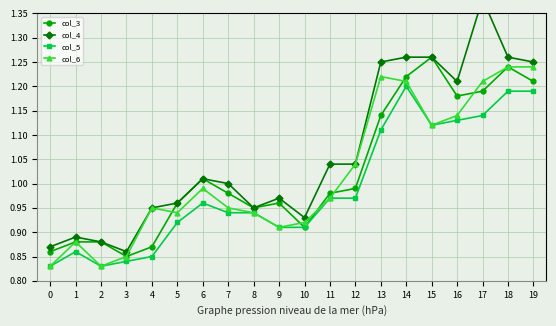

Reading left to right, what are all the values shown in this chart?

col_3: 0.9	0.9	0.9	0.8	0.9	1.0	1.0	1.0	0.9	1.0	0.9	1.0	1.0	1.1	1.2	1.3	1.2	1.2	1.2	1.2
col_4: 0.9	0.9	0.9	0.9	0.9	1.0	1.0	1.0	0.9	1.0	0.9	1.0	1.0	1.2	1.3	1.3	1.2	1.4	1.3	1.2
col_5: 0.8	0.9	0.8	0.8	0.8	0.9	1.0	0.9	0.9	0.9	0.9	1.0	1.0	1.1	1.2	1.1	1.1	1.1	1.2	1.2
col_6: 0.8	0.9	0.8	0.8	0.9	0.9	1.0	0.9	0.9	0.9	0.9	1.0	1.0	1.2	1.2	1.1	1.1	1.2	1.2	1.2